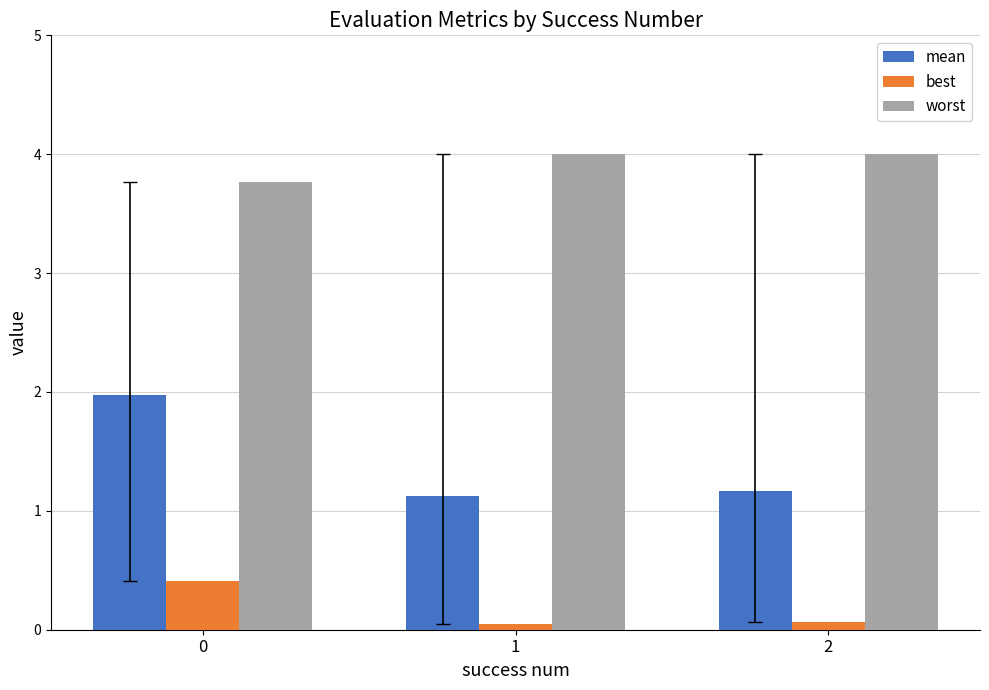

Which series has the largest total across all categories?

worst